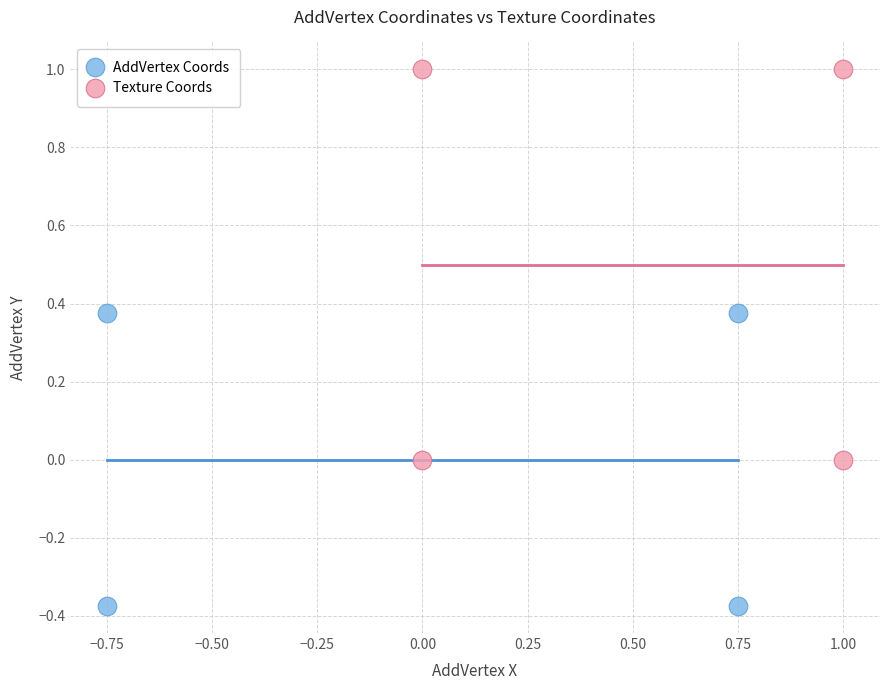

Which series reaches the minimum Y coordinate?

AddVertex Coords